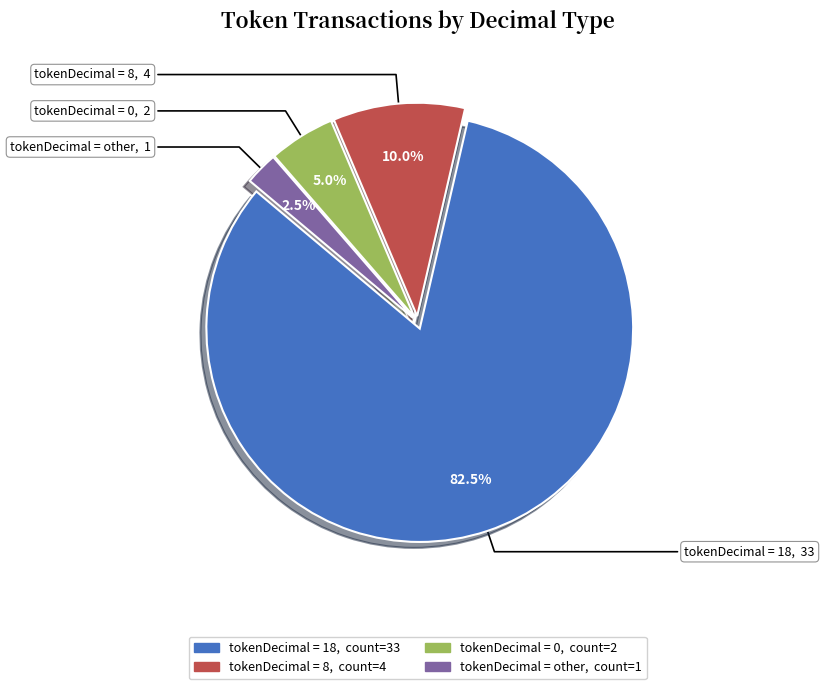

Does any single category account for the majority?

Yes